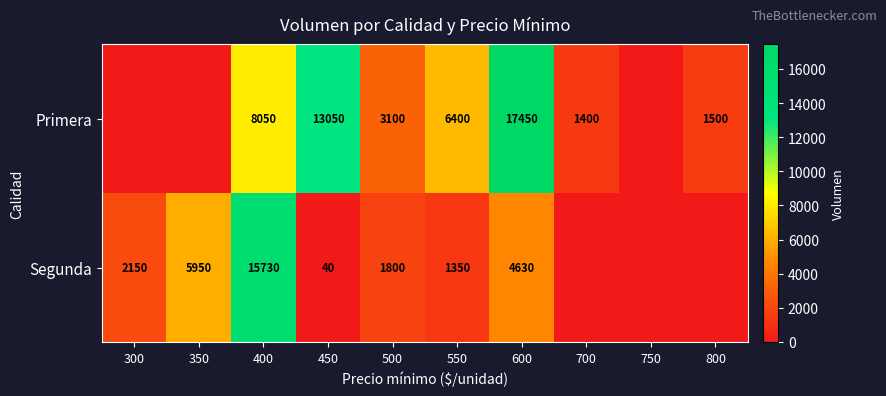

What is the sum of the Primera values at 450 and 550?

19450